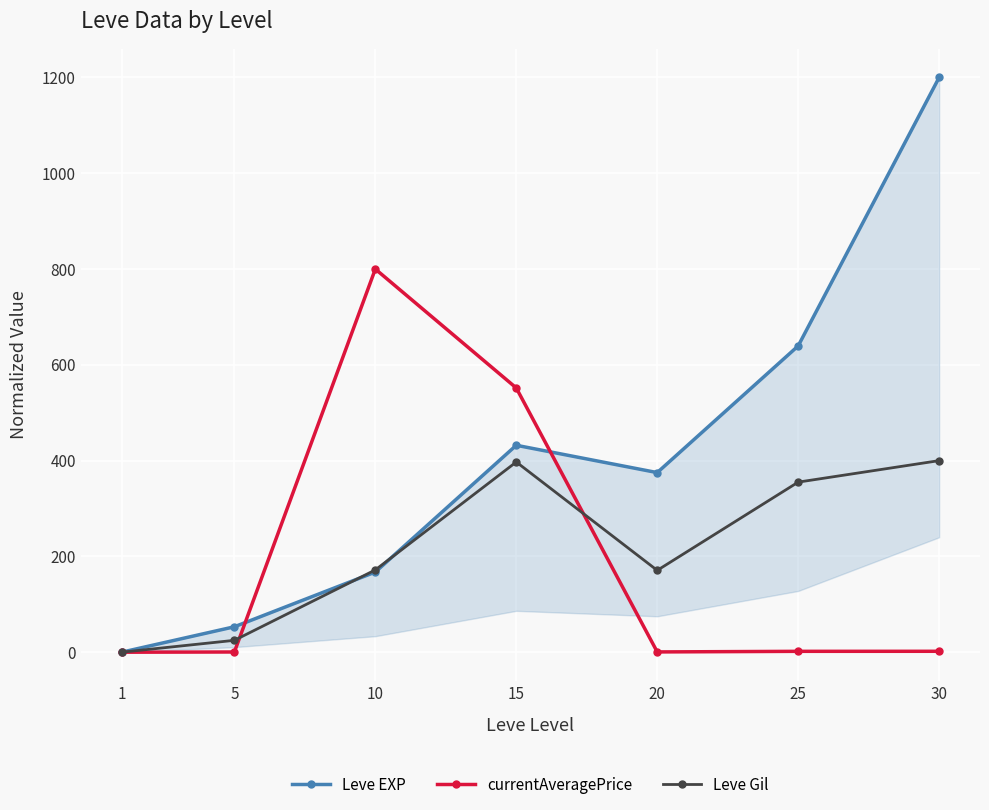

After their last crossing, which series has the higher values: Leve Gil or currentAveragePrice?

Leve Gil